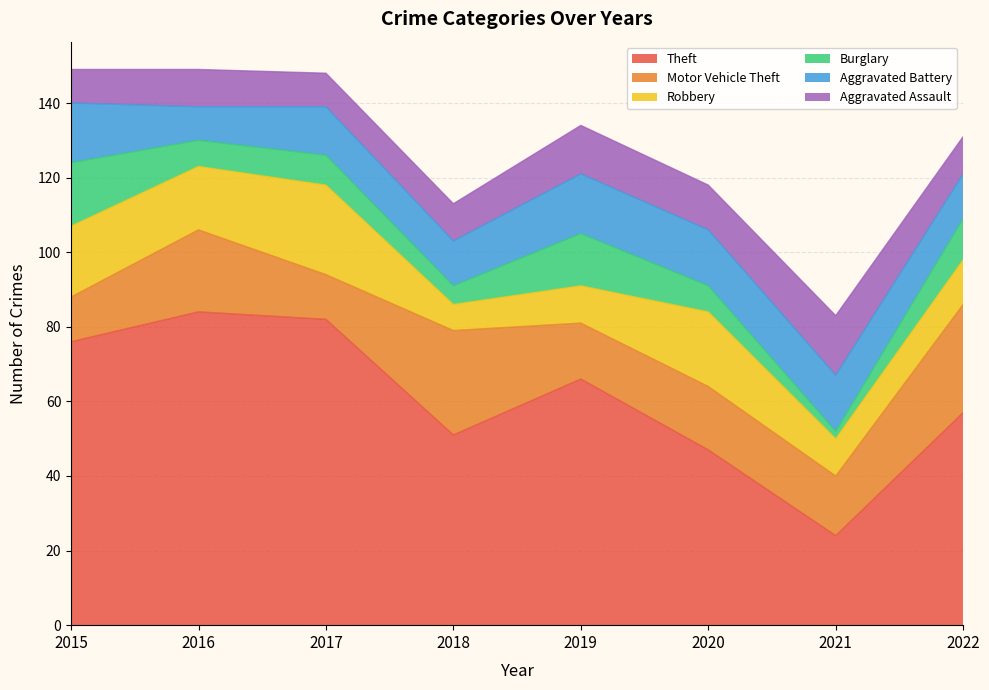

Rank the series by their maximum value, from highest to lowest.

Theft, Motor Vehicle Theft, Robbery, Burglary, Aggravated Battery, Aggravated Assault